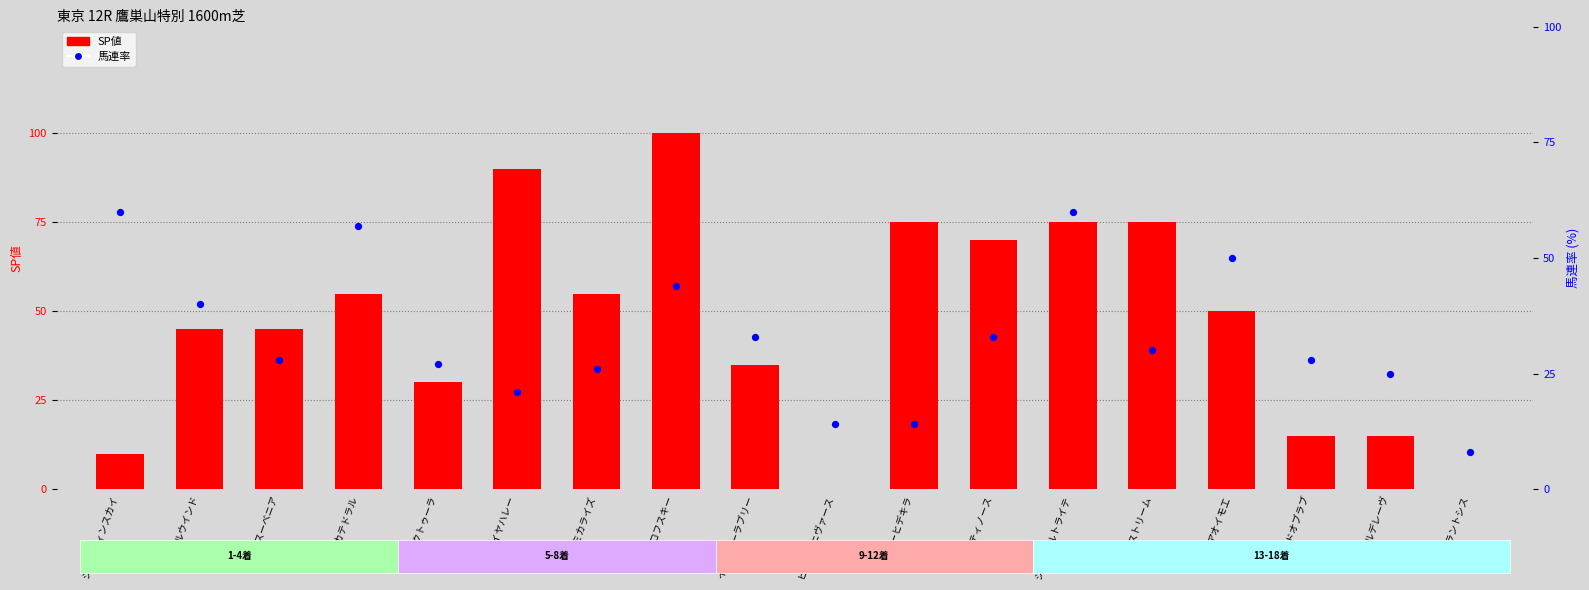

Is the value of SP値 at アオイモエ greater than the value of 馬連率 at ジャスティンスカイ?

No